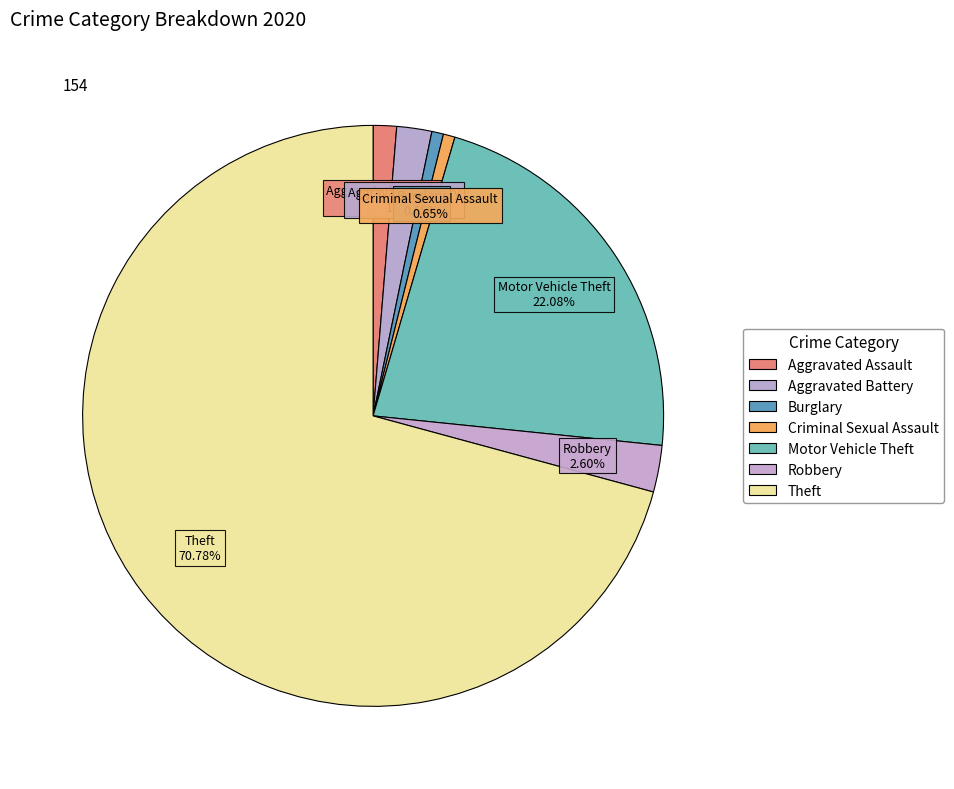

Combined, do Aggravated Assault and Burglary account for over 50%?

No